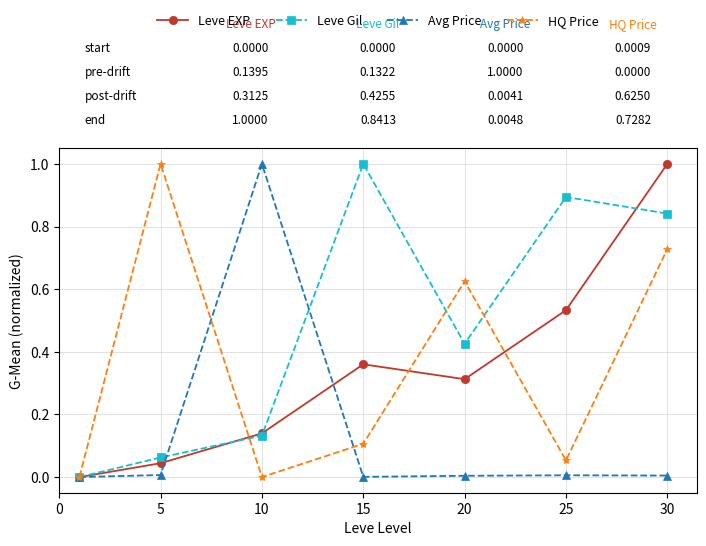

Does the chart display data point markers on the line(s)?

Yes